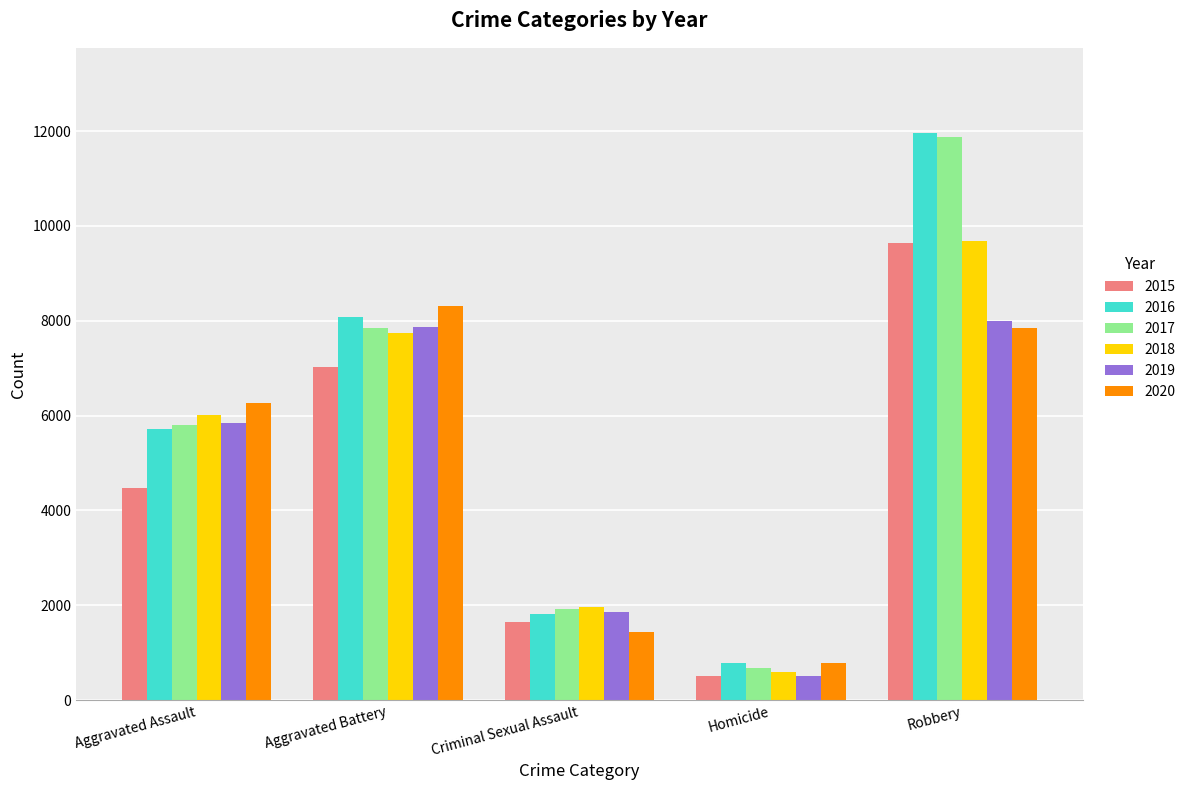

Is it true that 2019 equals 1852 at Criminal Sexual Assault?

True